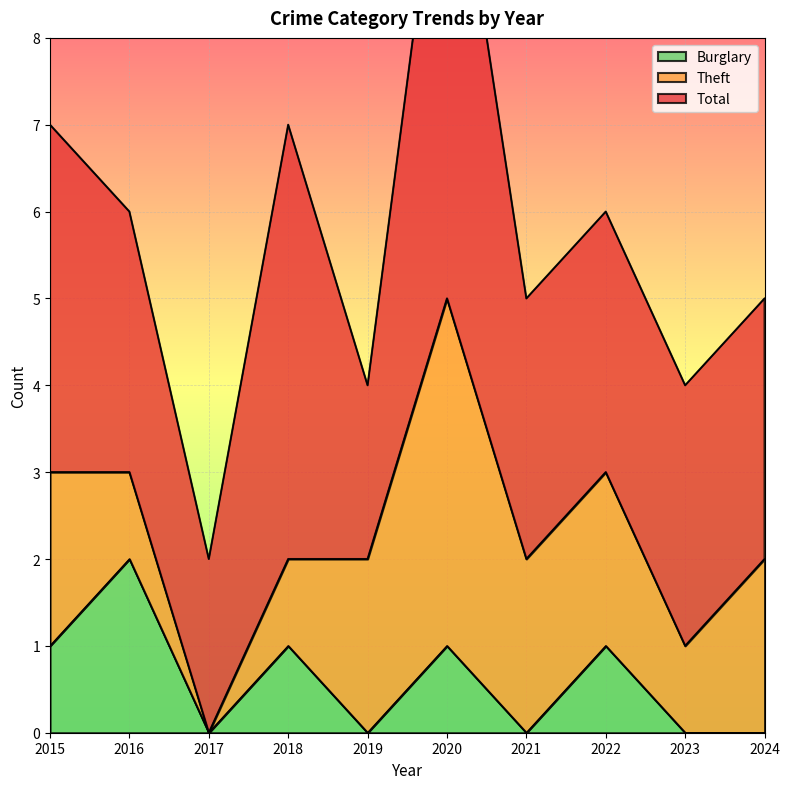

What is the difference between the maximum and second lowest values in the Theft series?

3